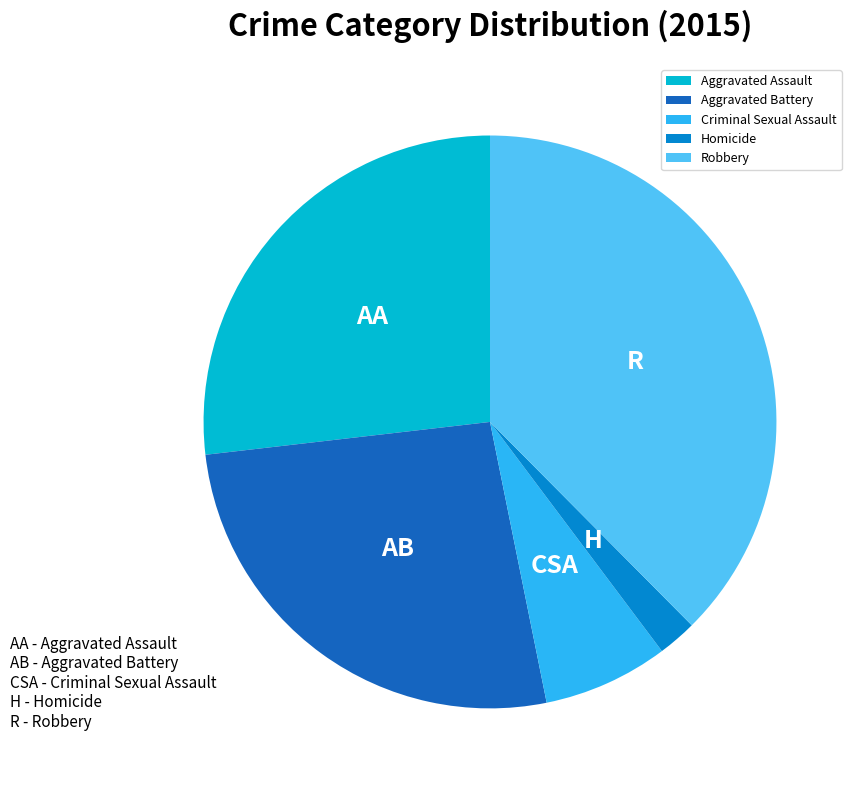

Approximately how many times larger is the value at Aggravated Battery compared to Aggravated Assault?

1.0